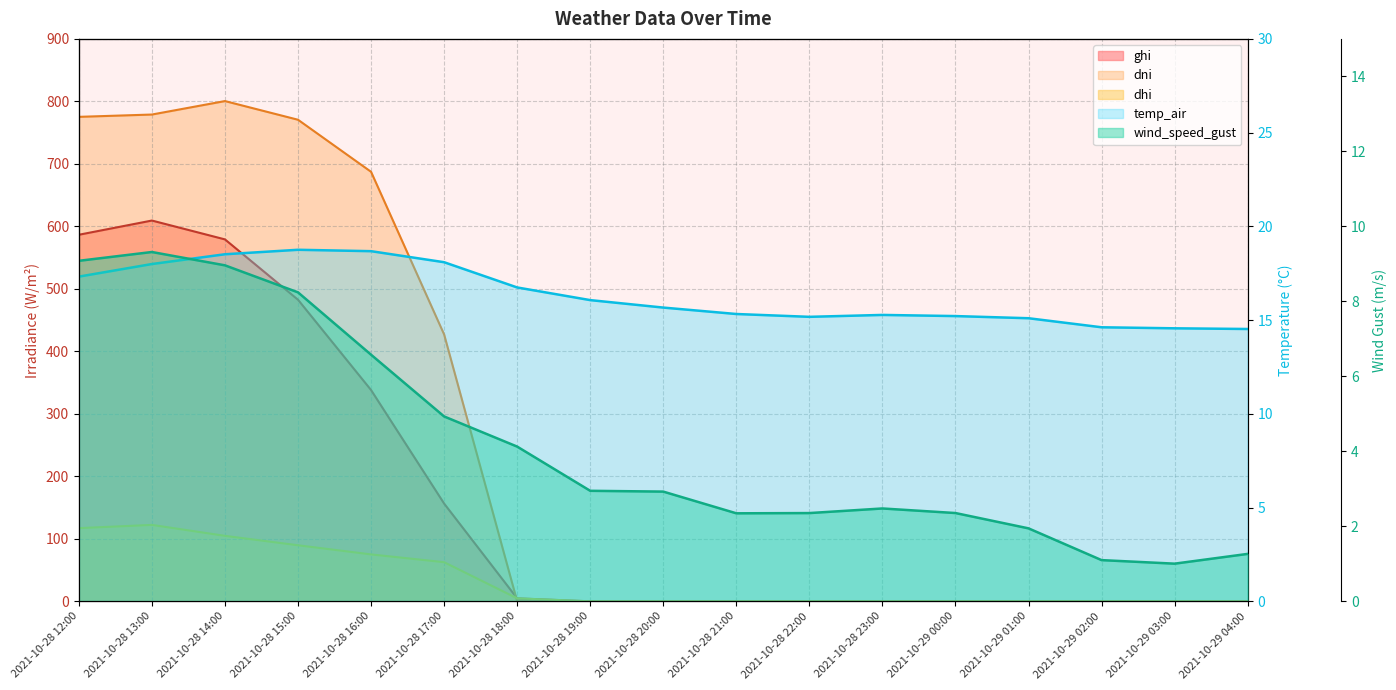

Rank the series at 2021-10-28 16:00 from highest to lowest value.

dni, ghi, dhi, temp_air, wind_speed_gust